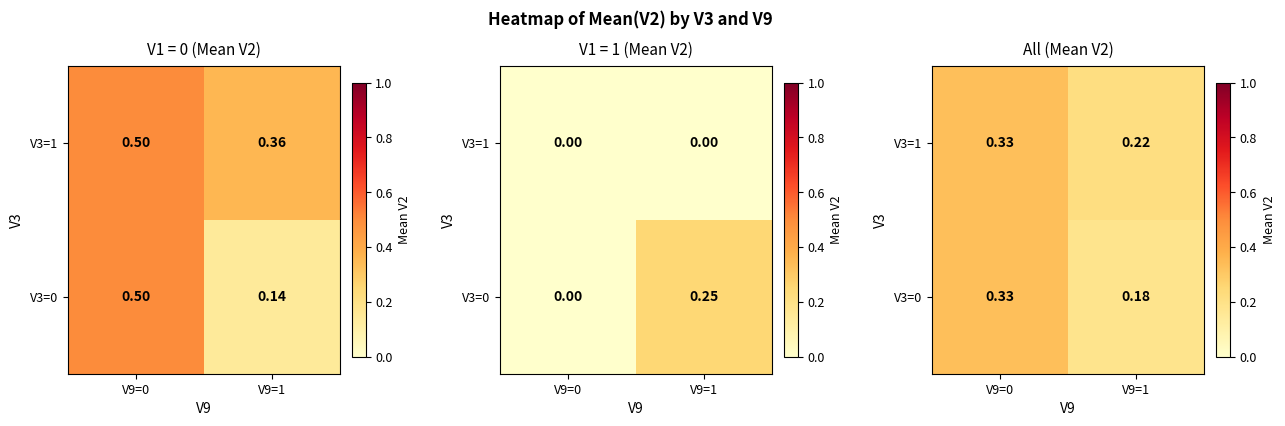

What is the total value across all series at V9=1?

0.4